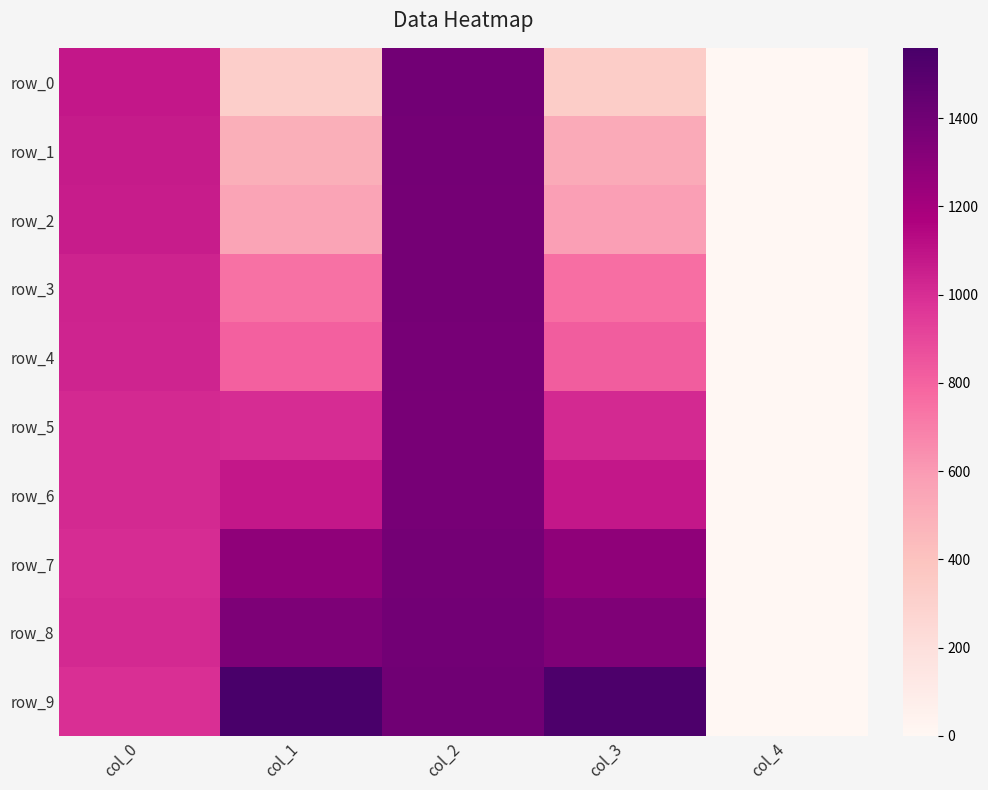

How many data points in row_5 are above 1012?

3